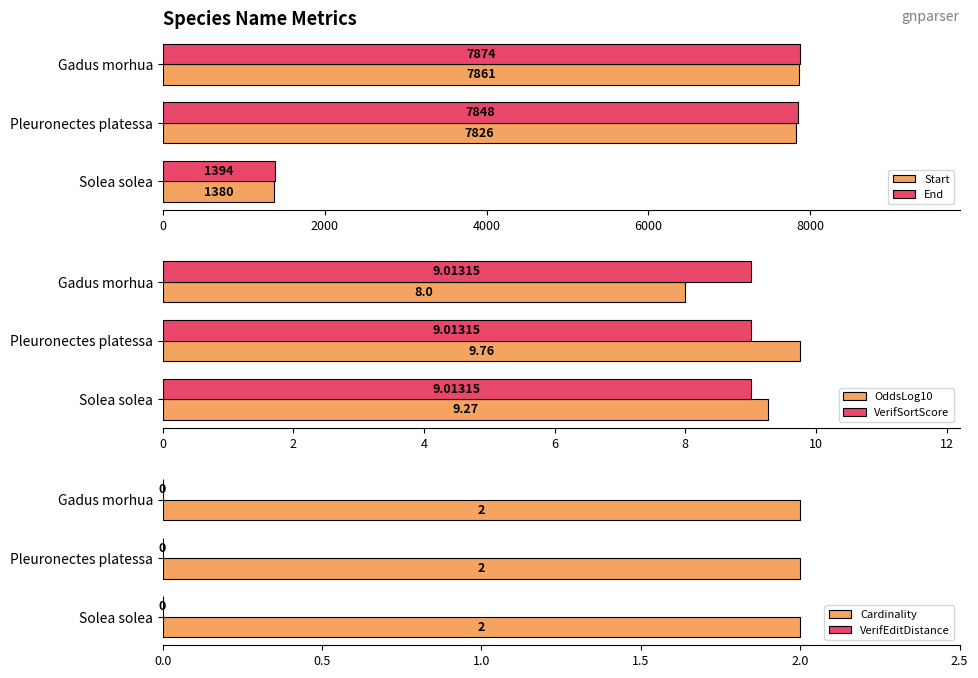

How many groups of bars are there?

3